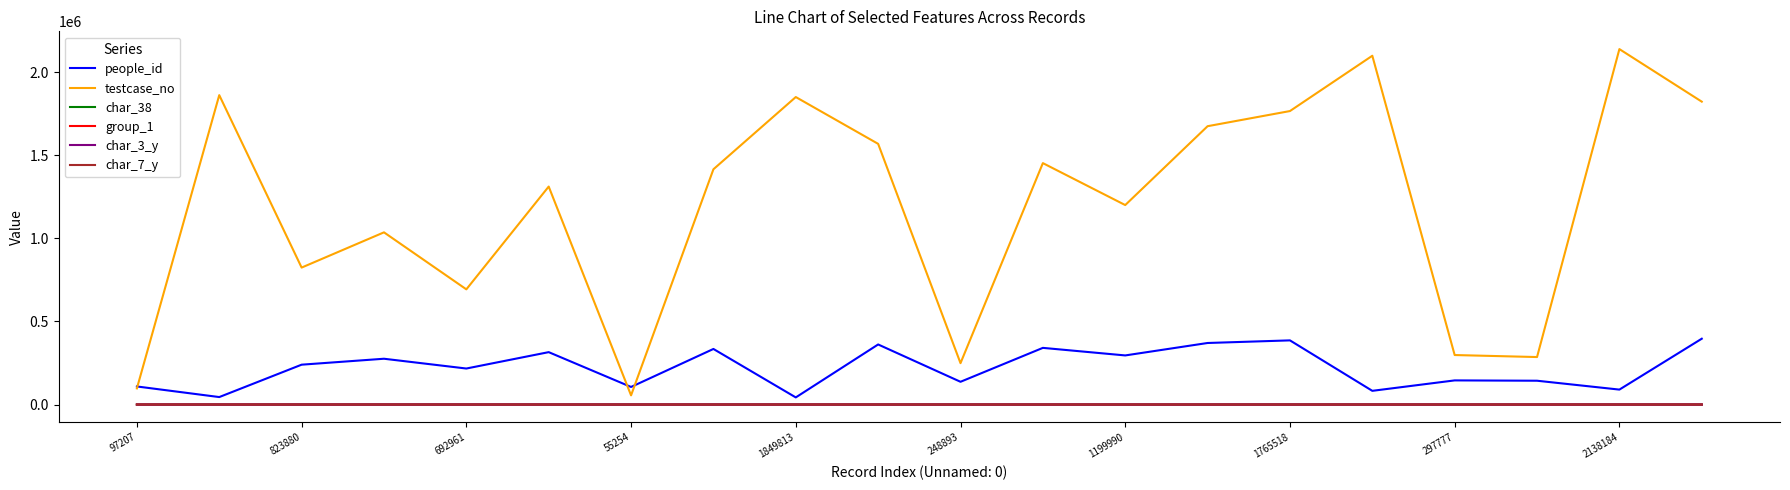

Which series has the largest total across all categories?

testcase_no